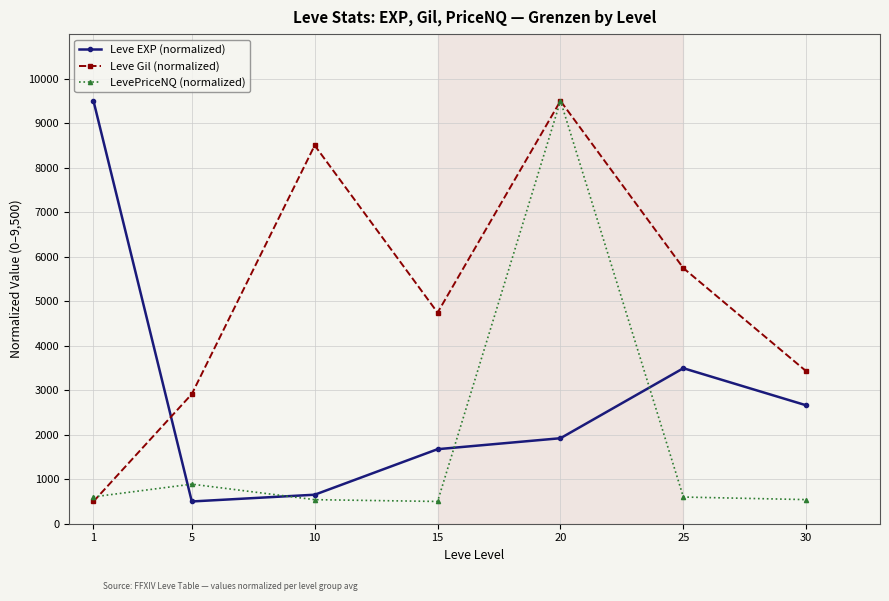

Between which two adjacent categories do Leve EXP (normalized) and Leve Gil (normalized) first intersect?

1 and 5